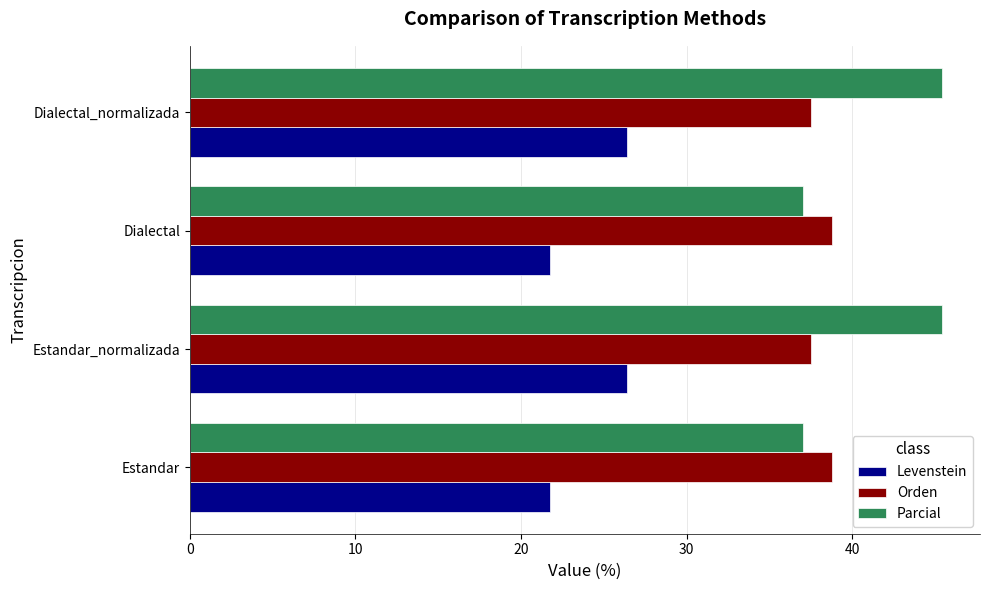

True or false: Levenstein has a value of 30.4 at Dialectal.

False